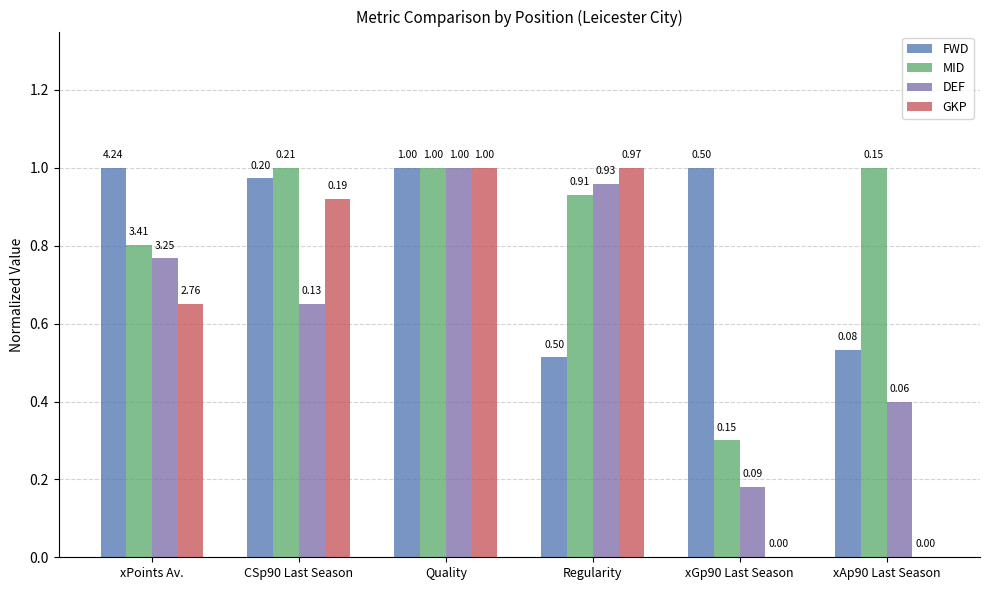

What is the highest value of the FWD series?

1.0